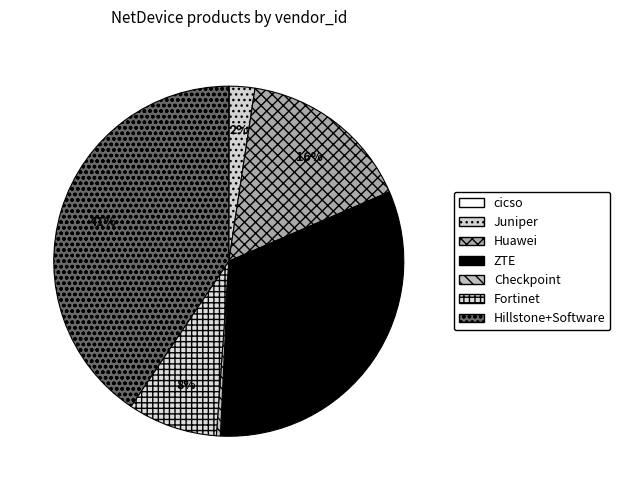

To the nearest percent, what is the difference between the cicso and ZTE slice percentages?

32%